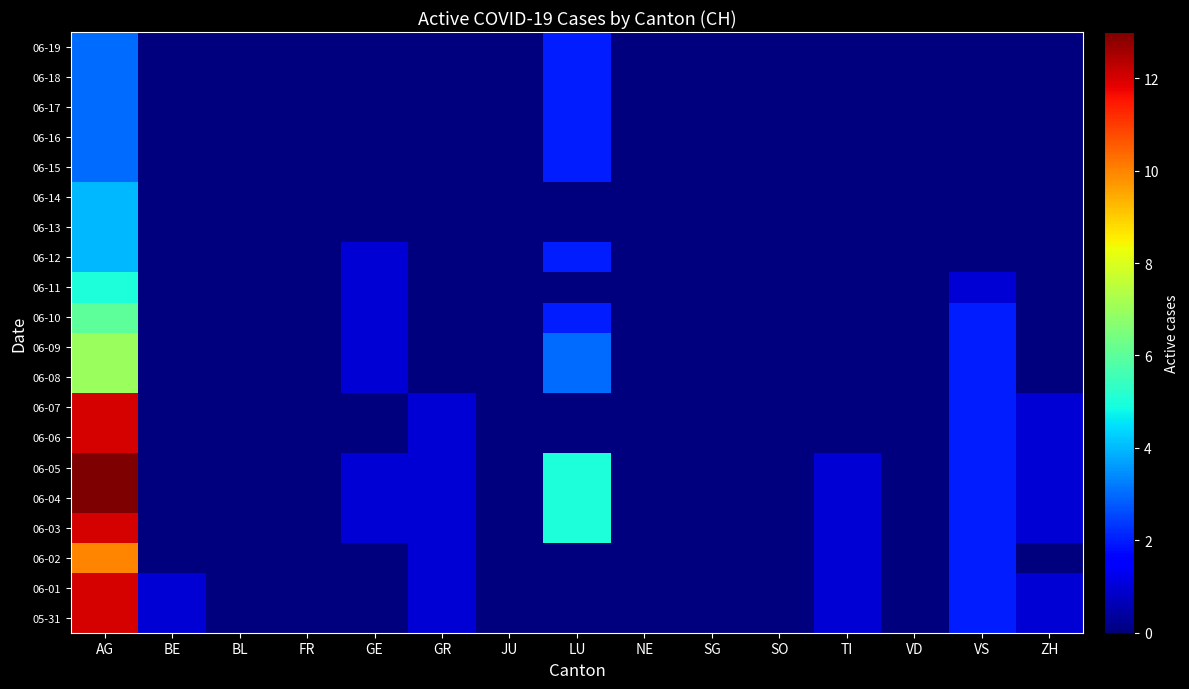

Reading left to right, list all the values displayed in this chart.

05-31: AG=12	BE=1	BL=0	FR=0	GE=0	GR=1	JU=0	LU=0	NE=0	SG=0	SO=0	TI=1	VD=0	VS=2	ZH=1
06-01: AG=12	BE=1	BL=0	FR=0	GE=0	GR=1	JU=0	LU=0	NE=0	SG=0	SO=0	TI=1	VD=0	VS=2	ZH=1
06-02: AG=10	BE=0	BL=0	FR=0	GE=0	GR=1	JU=0	LU=0	NE=0	SG=0	SO=0	TI=1	VD=0	VS=2	ZH=0
06-03: AG=12	BE=0	BL=0	FR=0	GE=1	GR=1	JU=0	LU=5	NE=0	SG=0	SO=0	TI=1	VD=0	VS=2	ZH=1
06-04: AG=13	BE=0	BL=0	FR=0	GE=1	GR=1	JU=0	LU=5	NE=0	SG=0	SO=0	TI=1	VD=0	VS=2	ZH=1
06-05: AG=13	BE=0	BL=0	FR=0	GE=1	GR=1	JU=0	LU=5	NE=0	SG=0	SO=0	TI=1	VD=0	VS=2	ZH=1
06-06: AG=12	BE=0	BL=0	FR=0	GE=0	GR=1	JU=0	LU=0	NE=0	SG=0	SO=0	TI=0	VD=0	VS=2	ZH=1
06-07: AG=12	BE=0	BL=0	FR=0	GE=0	GR=1	JU=0	LU=0	NE=0	SG=0	SO=0	TI=0	VD=0	VS=2	ZH=1
06-08: AG=7	BE=0	BL=0	FR=0	GE=1	GR=0	JU=0	LU=3	NE=0	SG=0	SO=0	TI=0	VD=0	VS=2	ZH=0
06-09: AG=7	BE=0	BL=0	FR=0	GE=1	GR=0	JU=0	LU=3	NE=0	SG=0	SO=0	TI=0	VD=0	VS=2	ZH=0
06-10: AG=6	BE=0	BL=0	FR=0	GE=1	GR=0	JU=0	LU=2	NE=0	SG=0	SO=0	TI=0	VD=0	VS=2	ZH=0
06-11: AG=5	BE=0	BL=0	FR=0	GE=1	GR=0	JU=0	LU=0	NE=0	SG=0	SO=0	TI=0	VD=0	VS=1	ZH=0
06-12: AG=4	BE=0	BL=0	FR=0	GE=1	GR=0	JU=0	LU=2	NE=0	SG=0	SO=0	TI=0	VD=0	VS=0	ZH=0
06-13: AG=4	BE=0	BL=0	FR=0	GE=0	GR=0	JU=0	LU=0	NE=0	SG=0	SO=0	TI=0	VD=0	VS=0	ZH=0
06-14: AG=4	BE=0	BL=0	FR=0	GE=0	GR=0	JU=0	LU=0	NE=0	SG=0	SO=0	TI=0	VD=0	VS=0	ZH=0
06-15: AG=3	BE=0	BL=0	FR=0	GE=0	GR=0	JU=0	LU=2	NE=0	SG=0	SO=0	TI=0	VD=0	VS=0	ZH=0
06-16: AG=3	BE=0	BL=0	FR=0	GE=0	GR=0	JU=0	LU=2	NE=0	SG=0	SO=0	TI=0	VD=0	VS=0	ZH=0
06-17: AG=3	BE=0	BL=0	FR=0	GE=0	GR=0	JU=0	LU=2	NE=0	SG=0	SO=0	TI=0	VD=0	VS=0	ZH=0
06-18: AG=3	BE=0	BL=0	FR=0	GE=0	GR=0	JU=0	LU=2	NE=0	SG=0	SO=0	TI=0	VD=0	VS=0	ZH=0
06-19: AG=3	BE=0	BL=0	FR=0	GE=0	GR=0	JU=0	LU=2	NE=0	SG=0	SO=0	TI=0	VD=0	VS=0	ZH=0